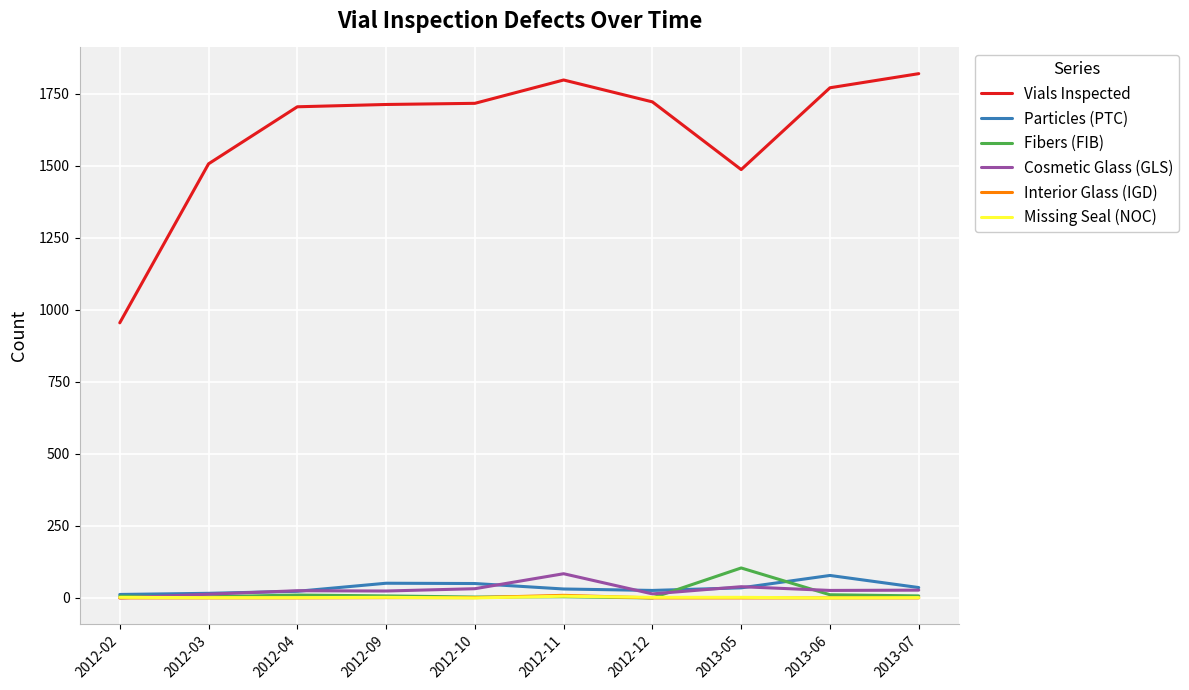

What is the difference between the highest and lowest values at 2012-04?

1705